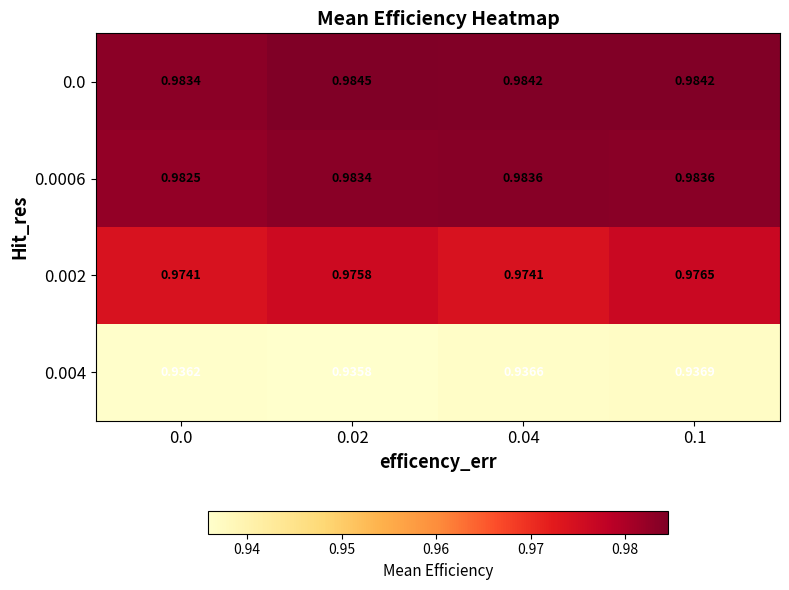

Is the value of 0.002 at 0.02 greater than the value of 0.0 at 0.04?

No